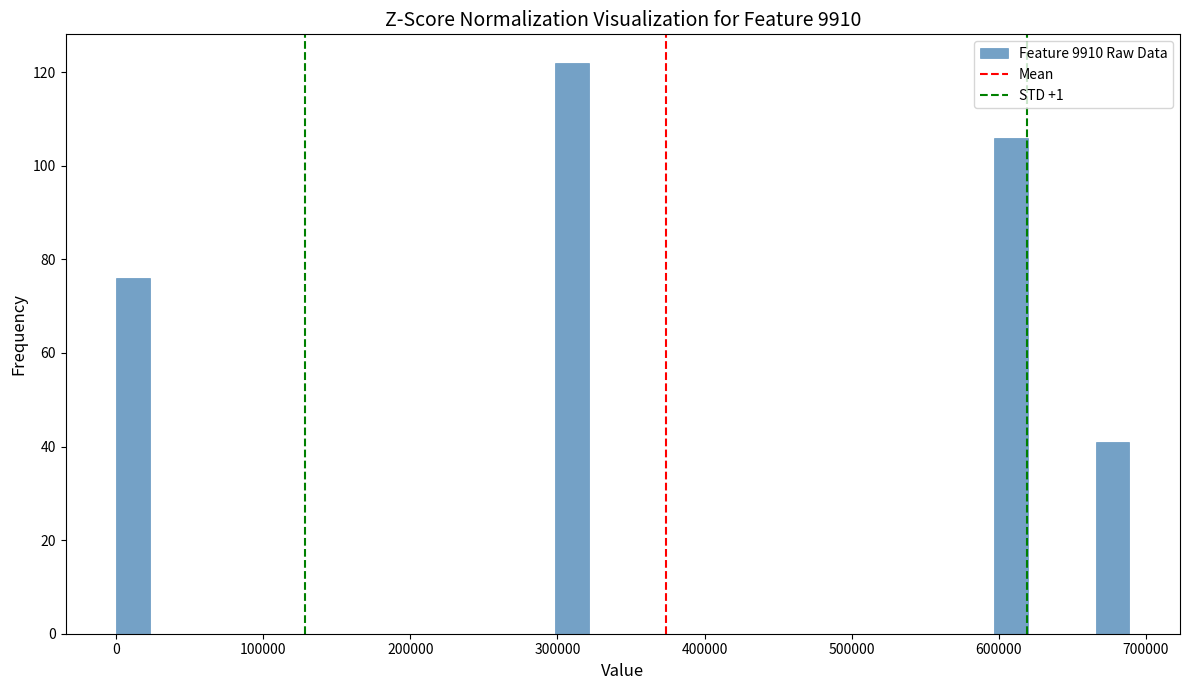

Around what value on the x-axis is the tallest bar? Give the approximate position of its centre, as read against the axis.

310000